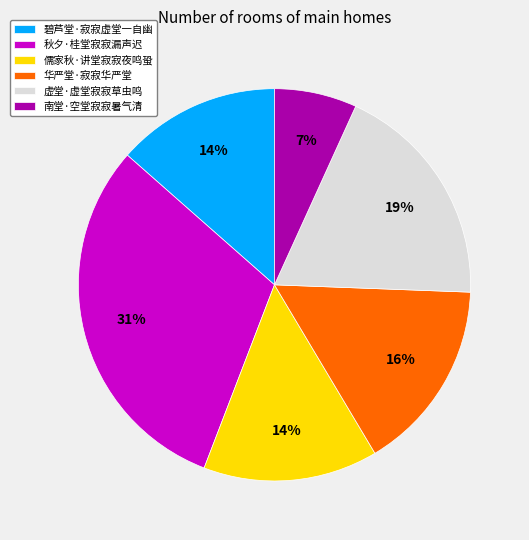

Which has a higher value, 南堂·空堂寂寂暑气清 or 秋夕·桂堂寂寂漏声迟?

秋夕·桂堂寂寂漏声迟